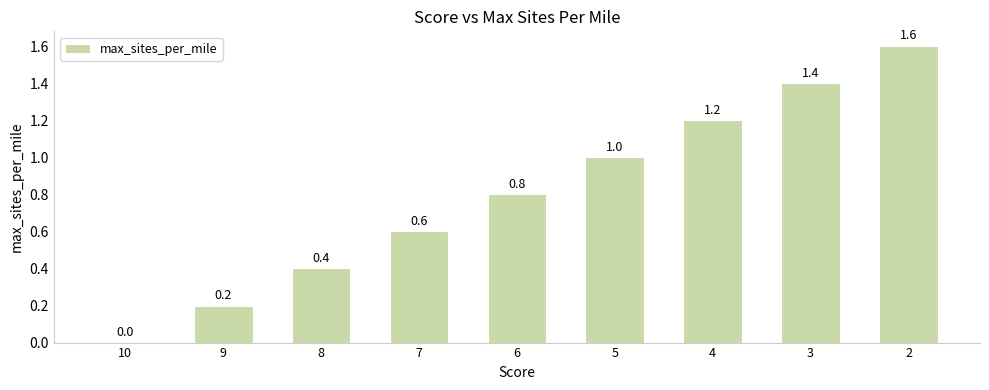

Between 8 and 5, which is larger?

5